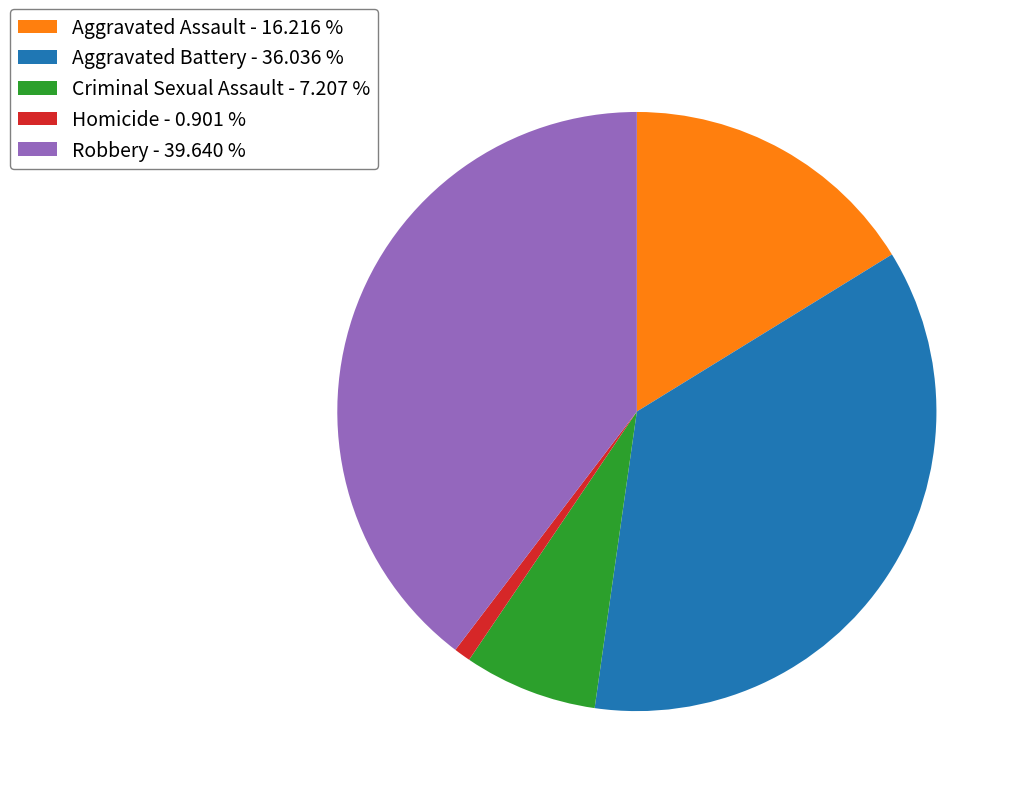

Rank the categories by value from lowest to highest.

Homicide, Criminal Sexual Assault, Aggravated Assault, Aggravated Battery, Robbery